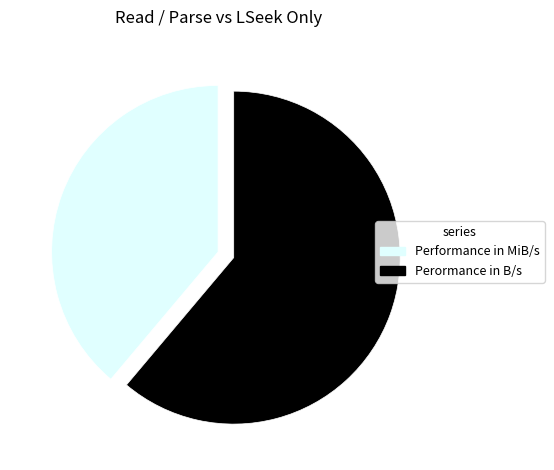

Do Perormance in B/s and Performance in MiB/s together represent more than half of the pie?

Yes